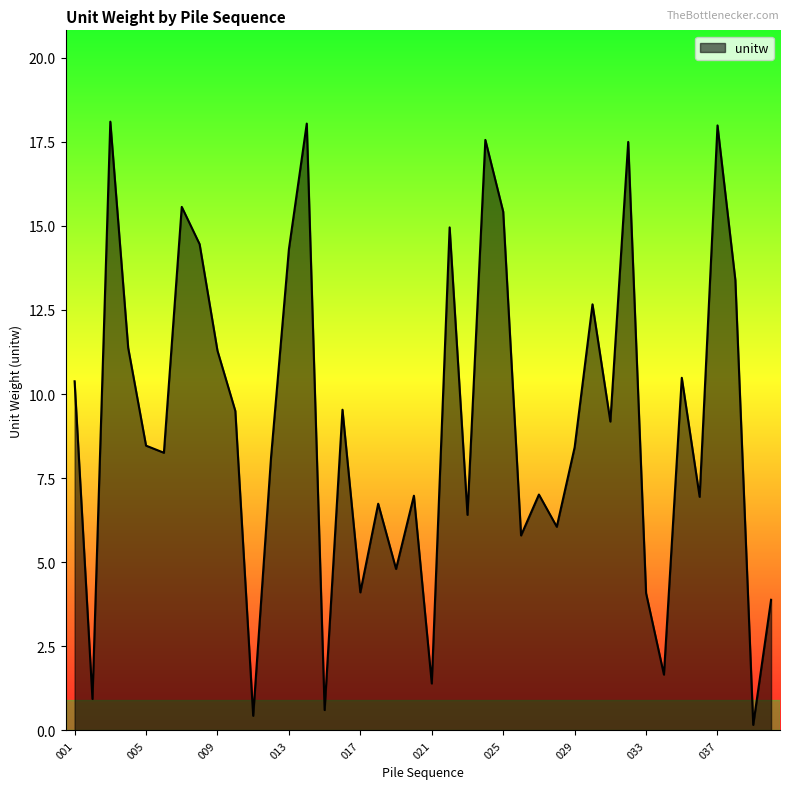

What is the difference between the maximum and minimum values?

17.9